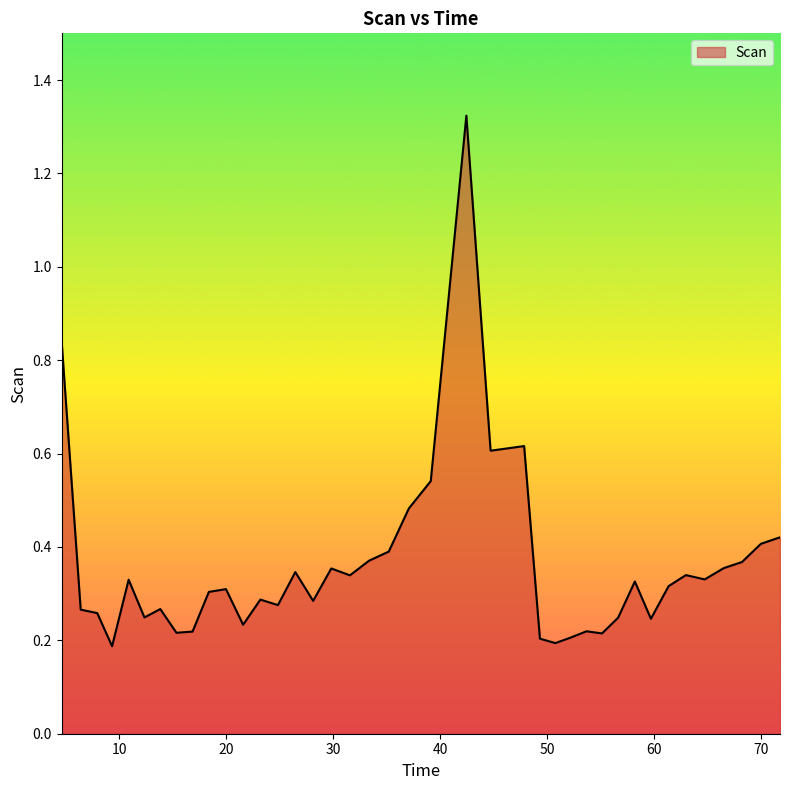

What is the difference between the maximum and minimum values?

1.1